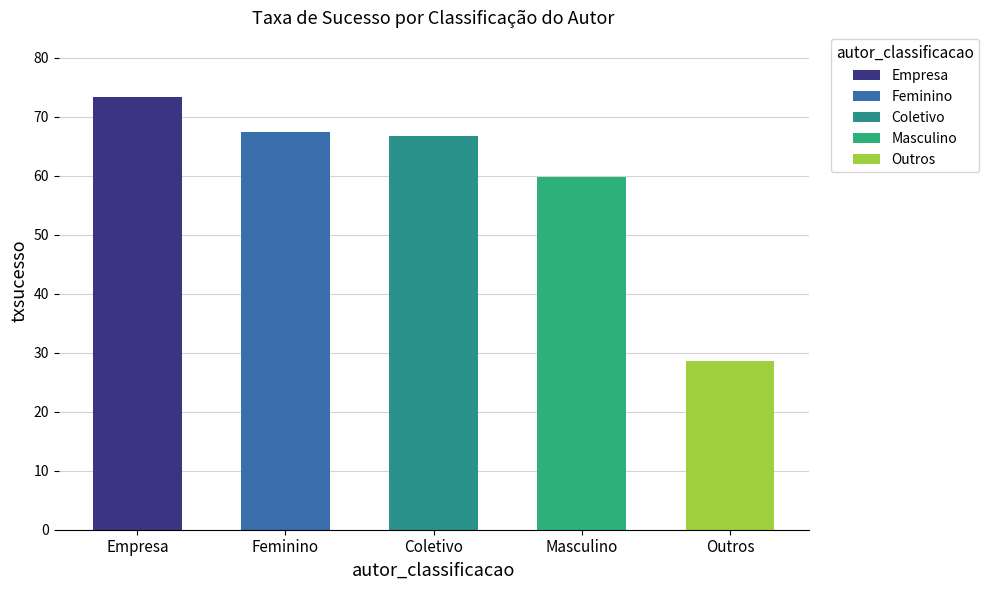

Reading left to right, extract all data points from this chart.

Empresa=73.3	Feminino=67.4	Coletivo=66.7	Masculino=59.8	Outros=28.6